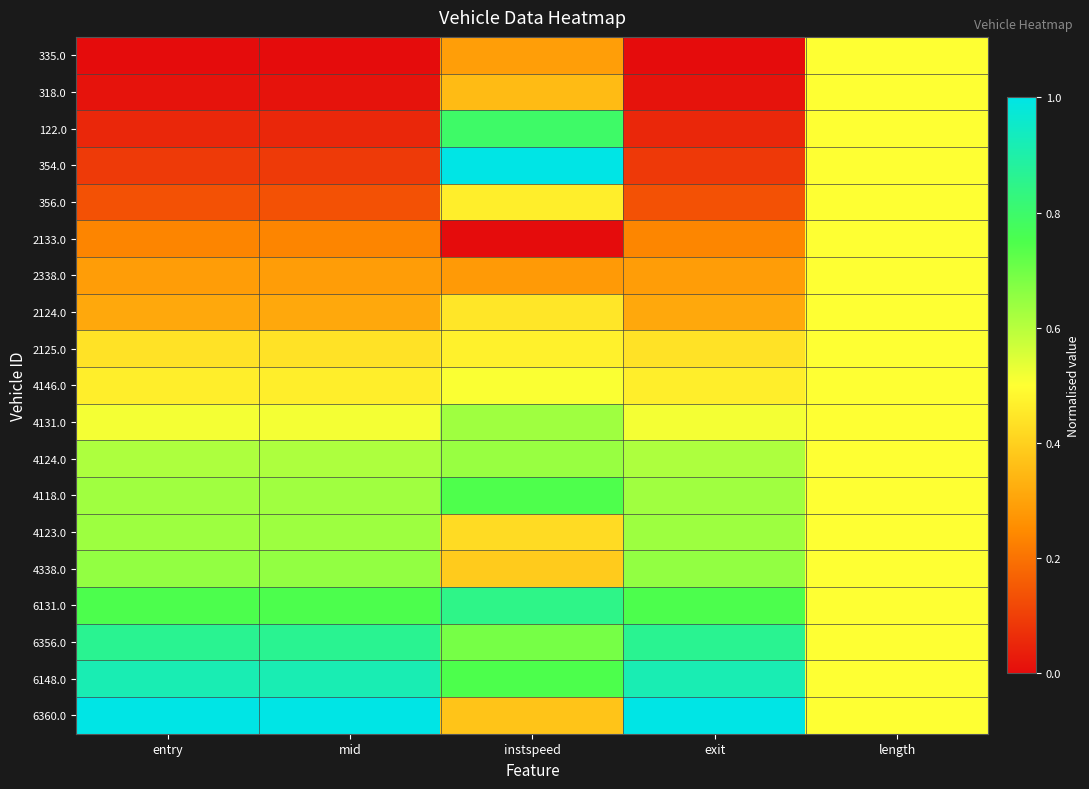

Which series has the largest total across all categories?

6148.0